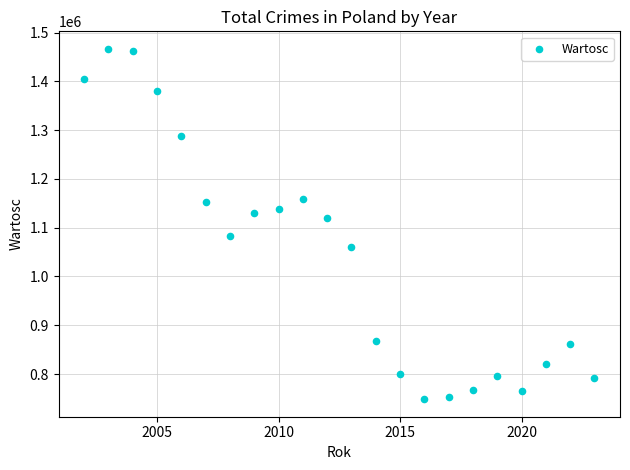

What Y value in the scatter plot is closest to 1107551?

1119803